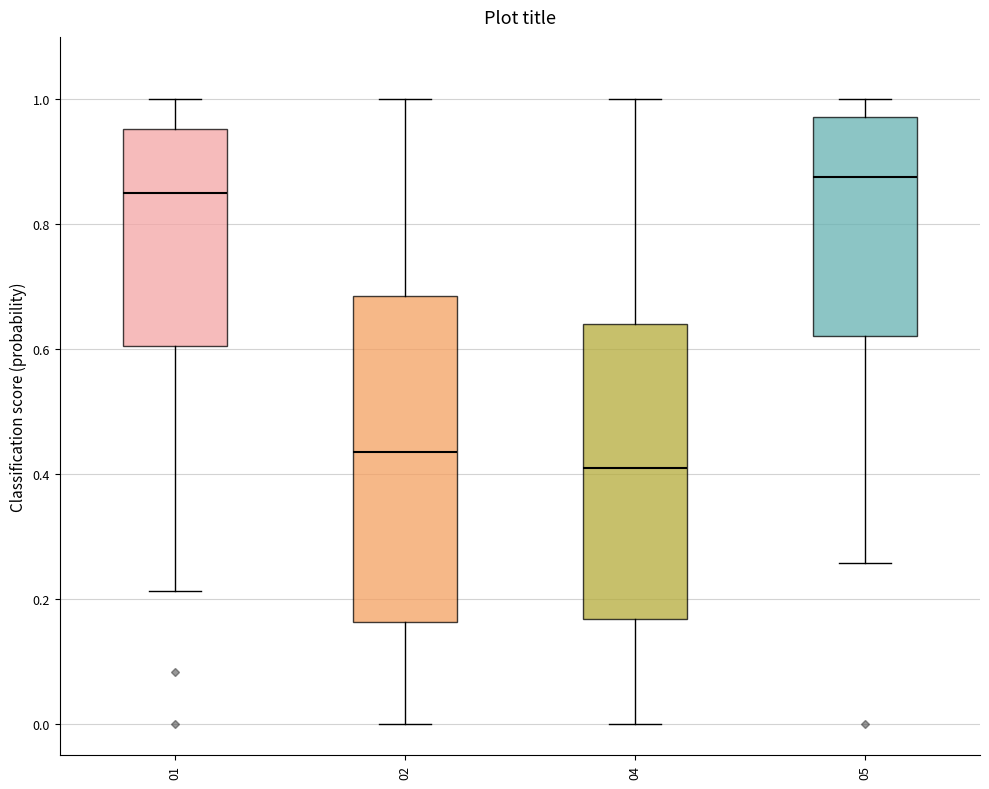

Where does the upper whisker of the box at x = 05 end on the y-axis? The values are not printed on the chart, so give them approximately, as read against the axis.

1.00